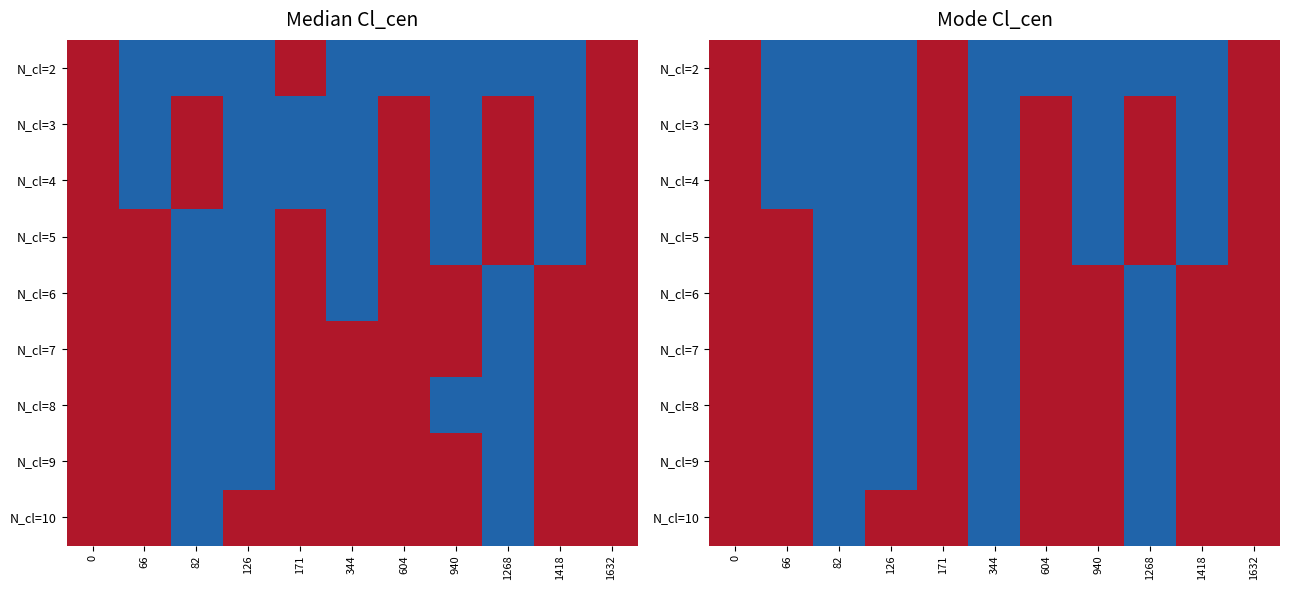

What is the total value across all series at 1268?

120